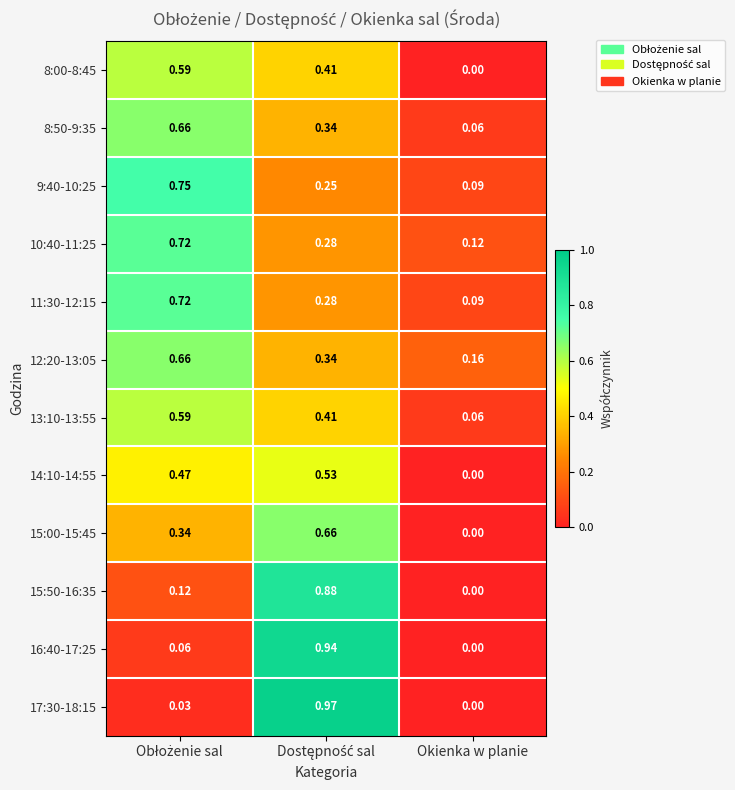

Which series has the largest total across all categories?

12:20-13:05